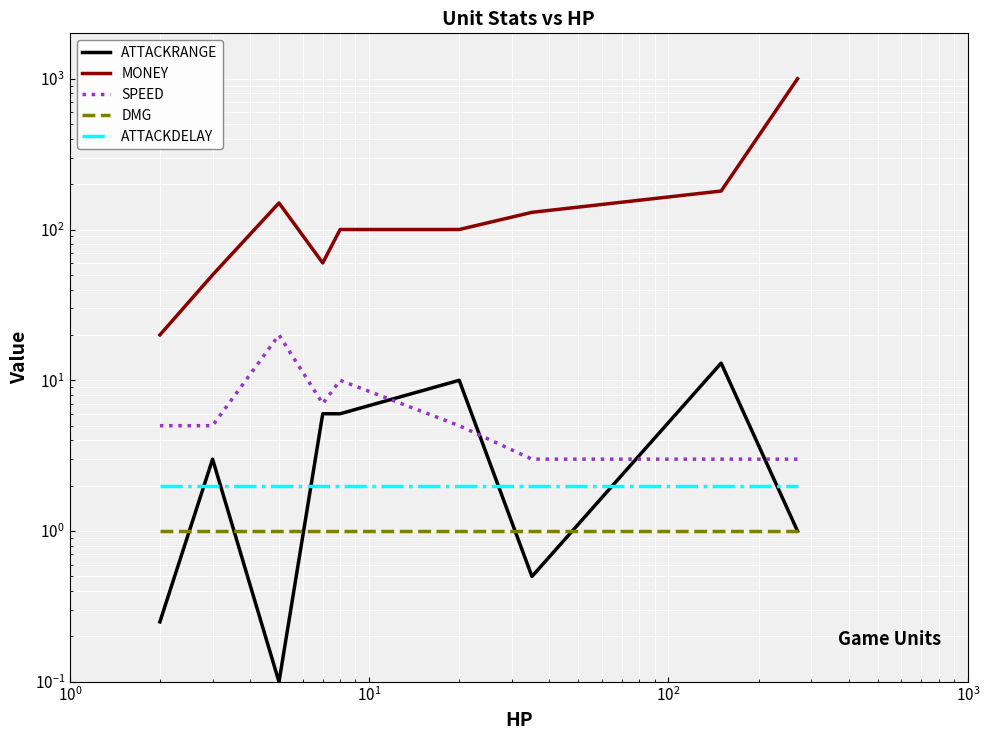

How many lines are shown in the chart?

5